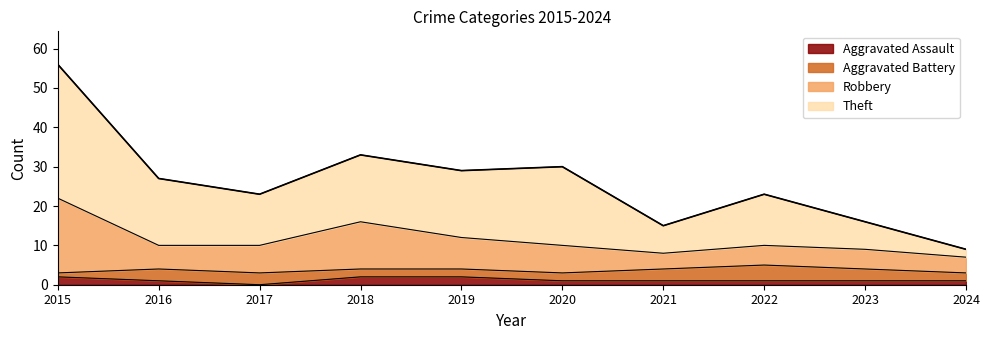

Is it true that Aggravated Assault equals 1 at 2020?

True